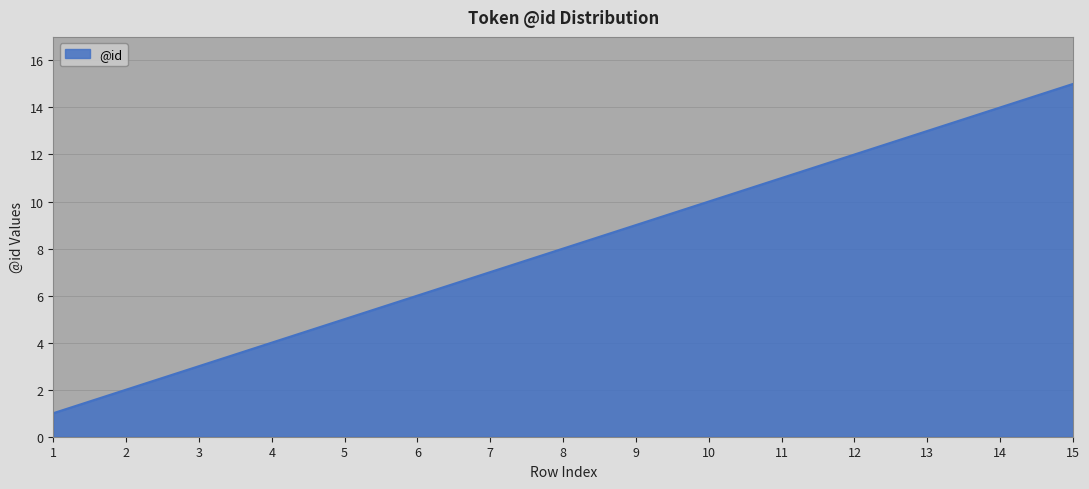

What is the ratio of the value at 14 to the value at 9?

1.6